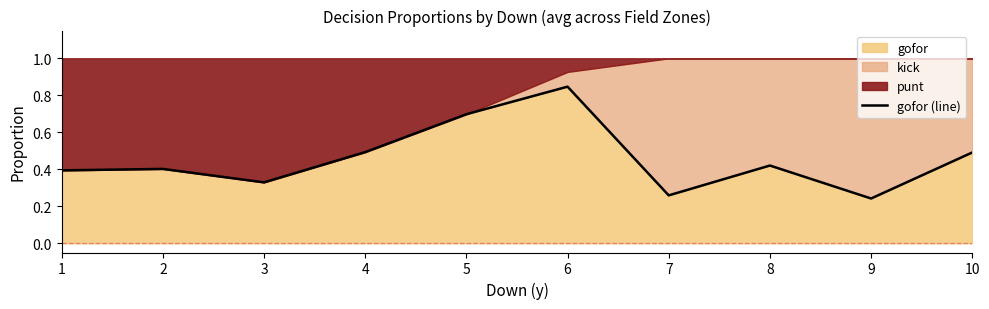

What is the smallest value displayed?

0.2